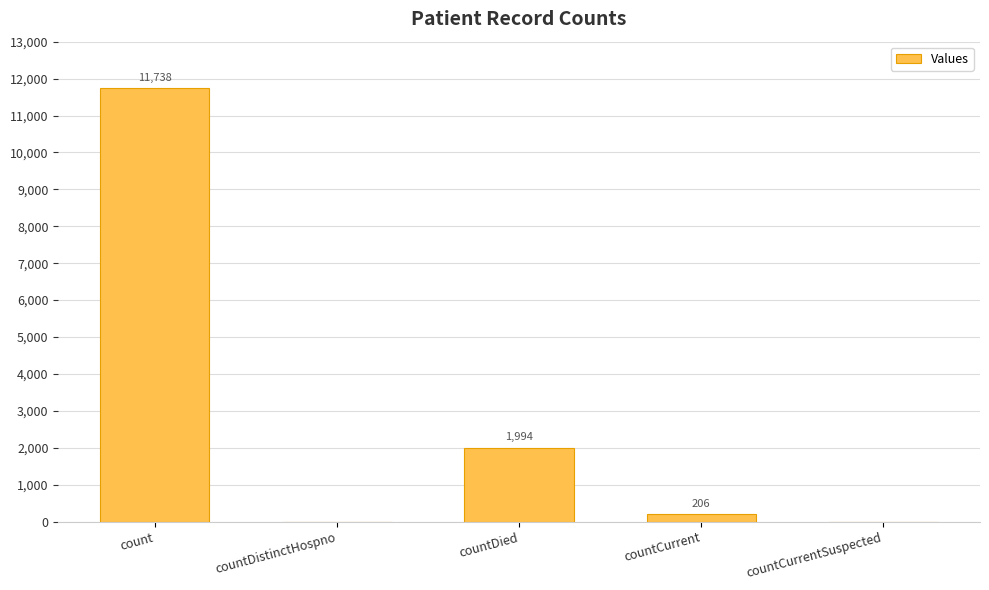

Between countDistinctHospno and countCurrent, which is larger?

countCurrent